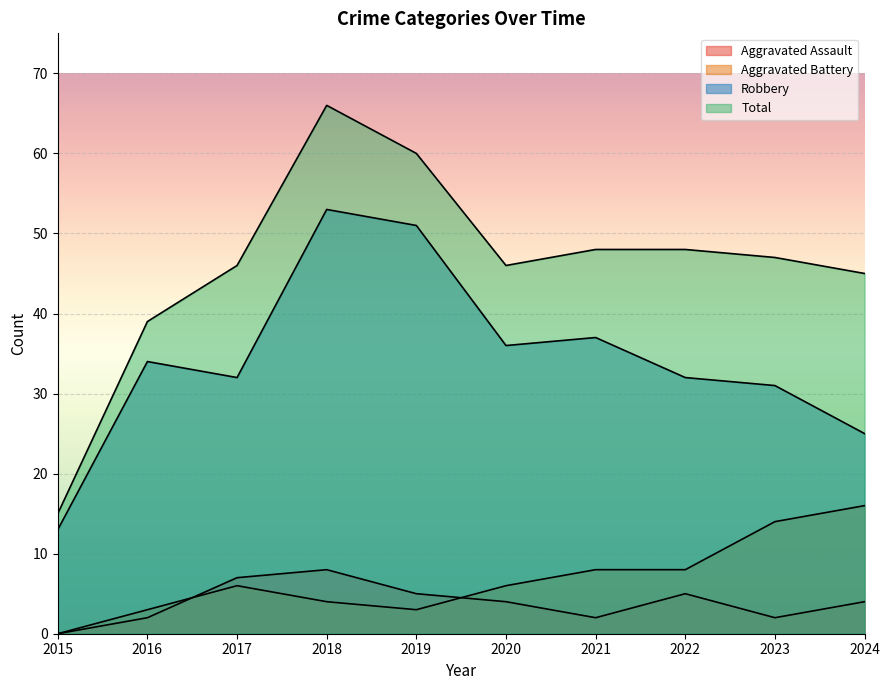

True or false: Aggravated Battery and Total intersect in this chart.

False